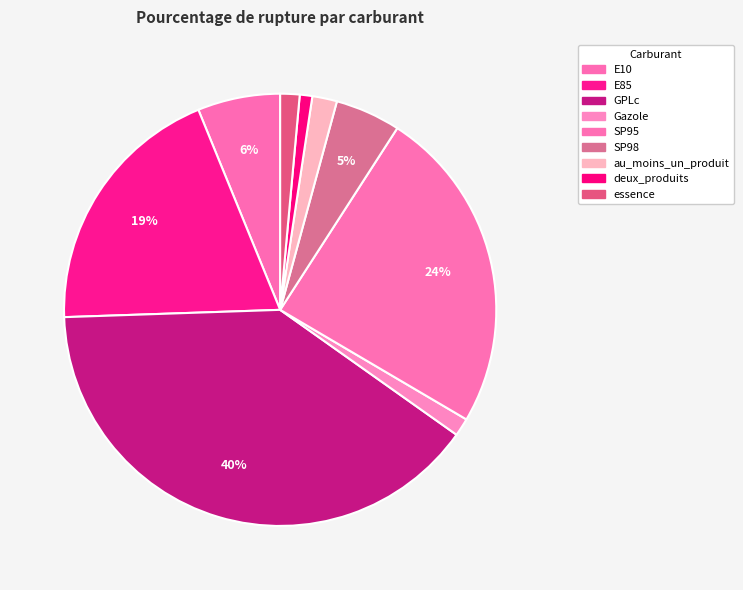

Which slice is the smallest?

deux_produits